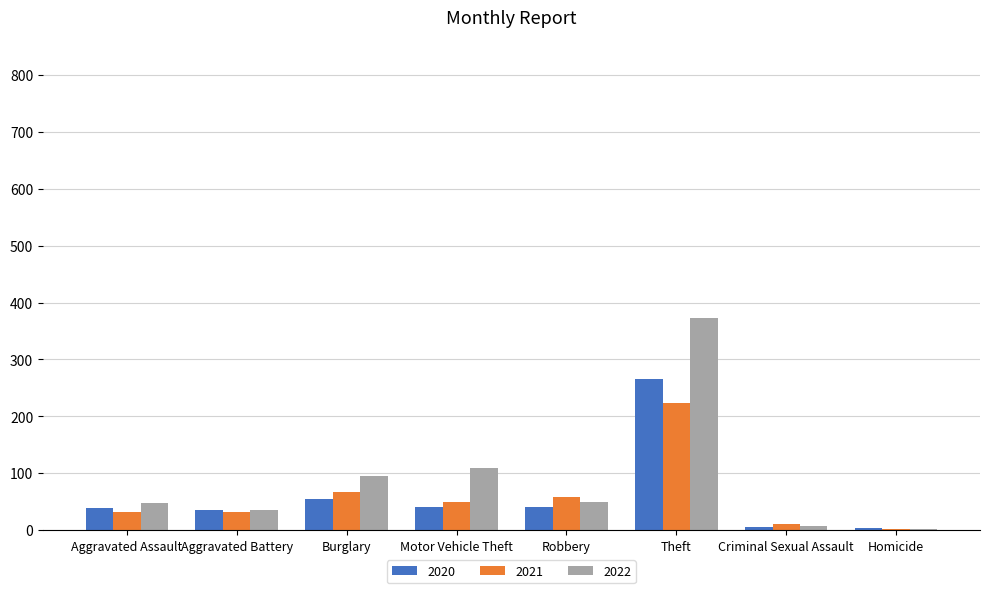

True or false: 2021 has a value of 32 at Robbery.

False